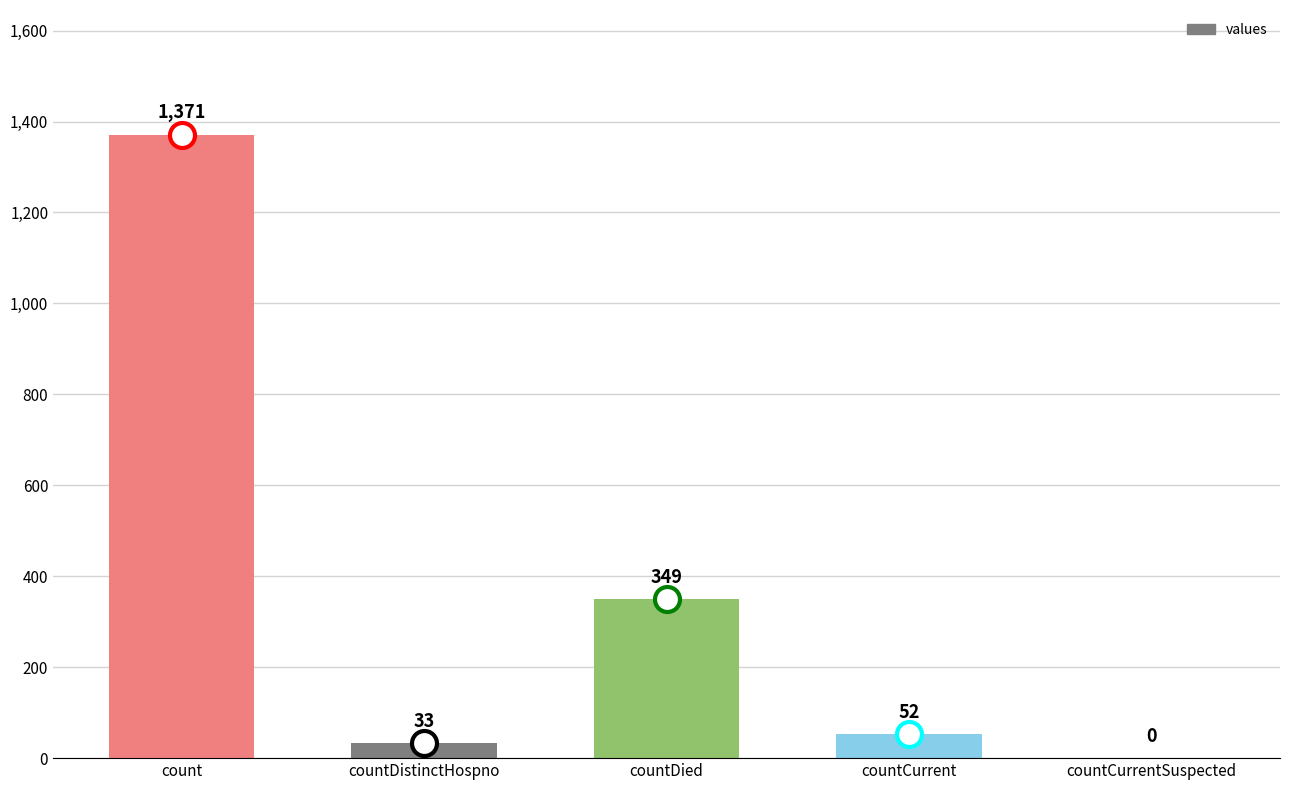

What is the sum of the values at countCurrent and countDied?

401